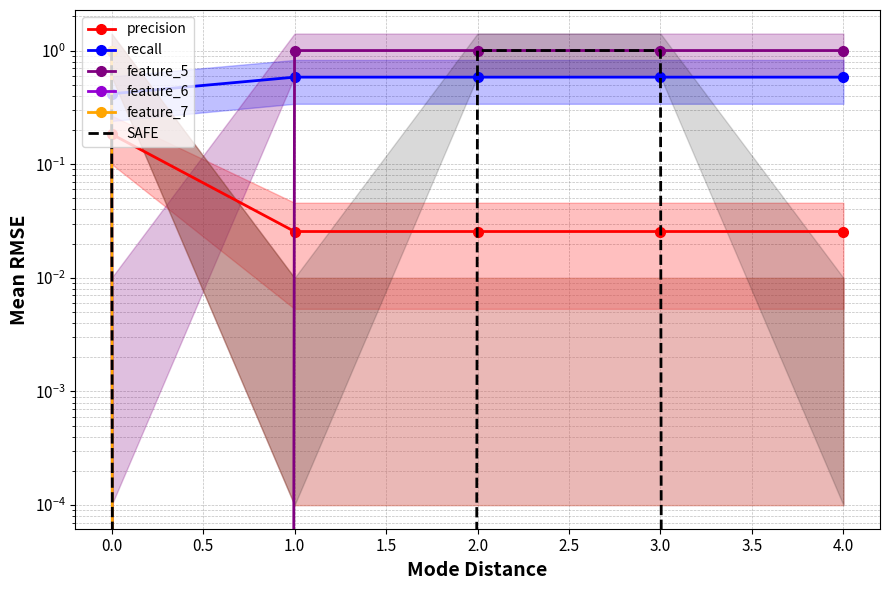

True or false: recall and feature_7 intersect in this chart.

True